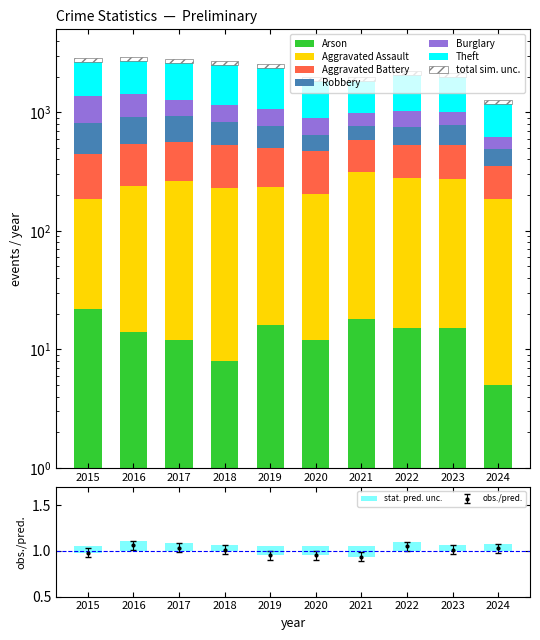

The Arson series shows 12 at 2020. True or false?

True